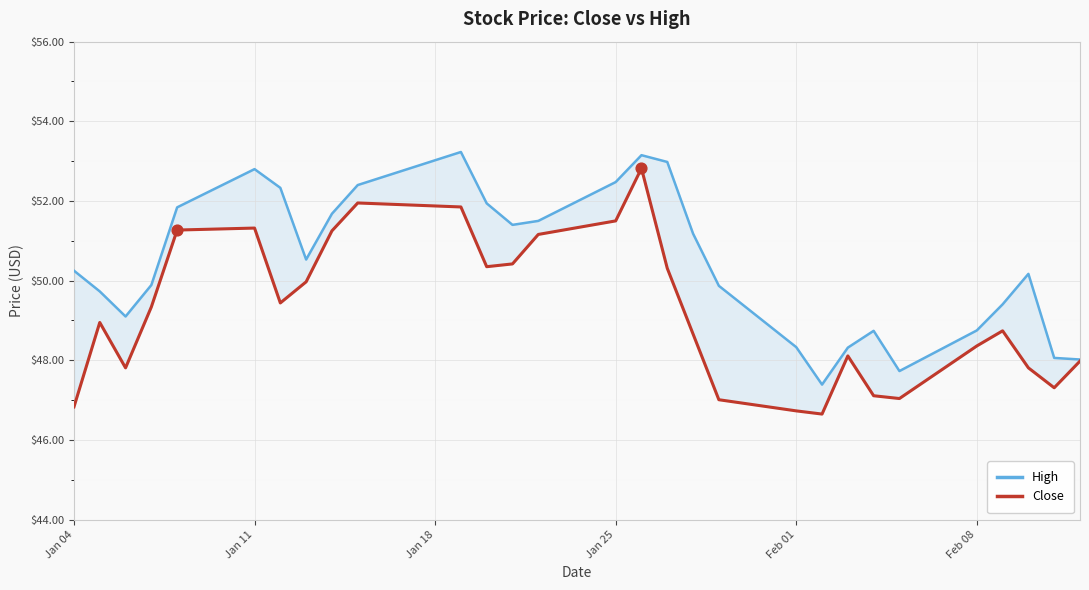

Which series reaches the minimum Y coordinate?

Close